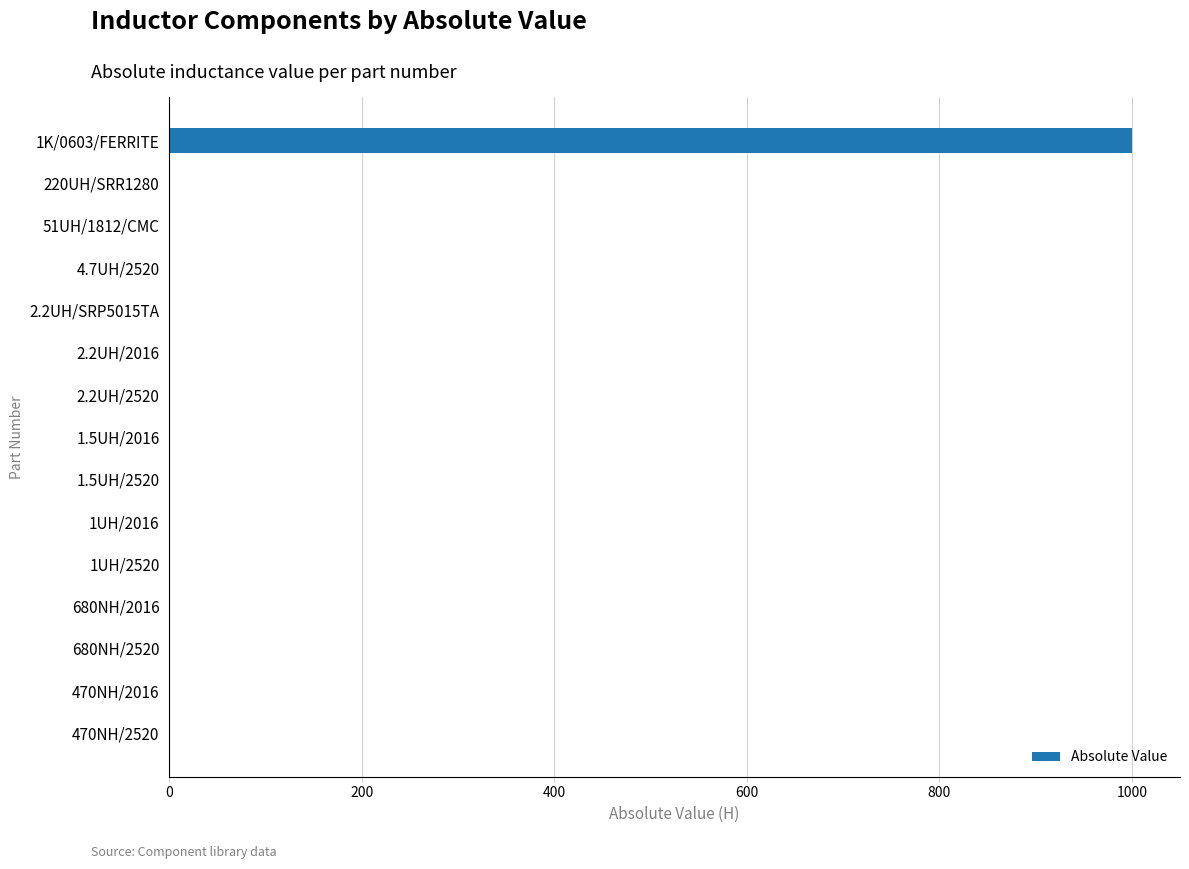

At which category does the chart reach its peak across all series?

1K/0603/FERRITE